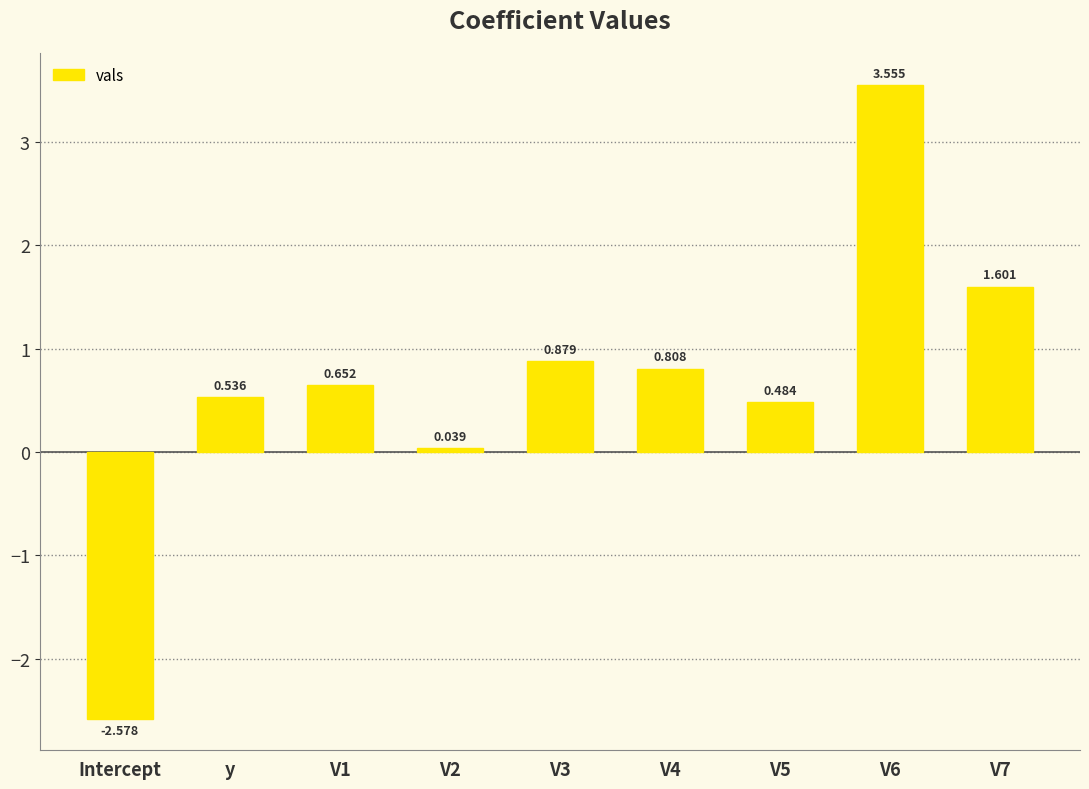

Where does the data first go above 0?

y